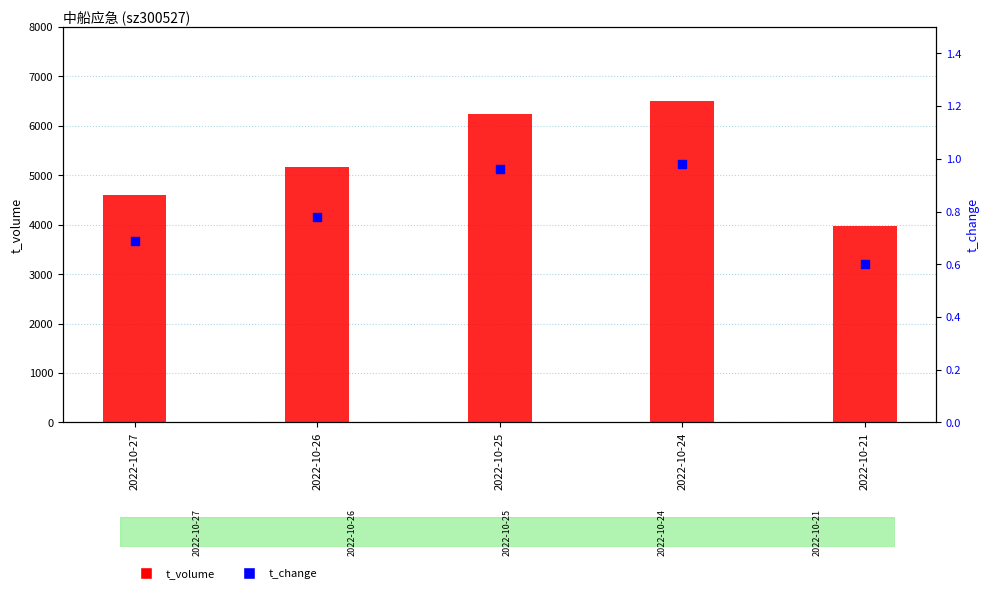

Which series contains the highest Y value?

t_volume